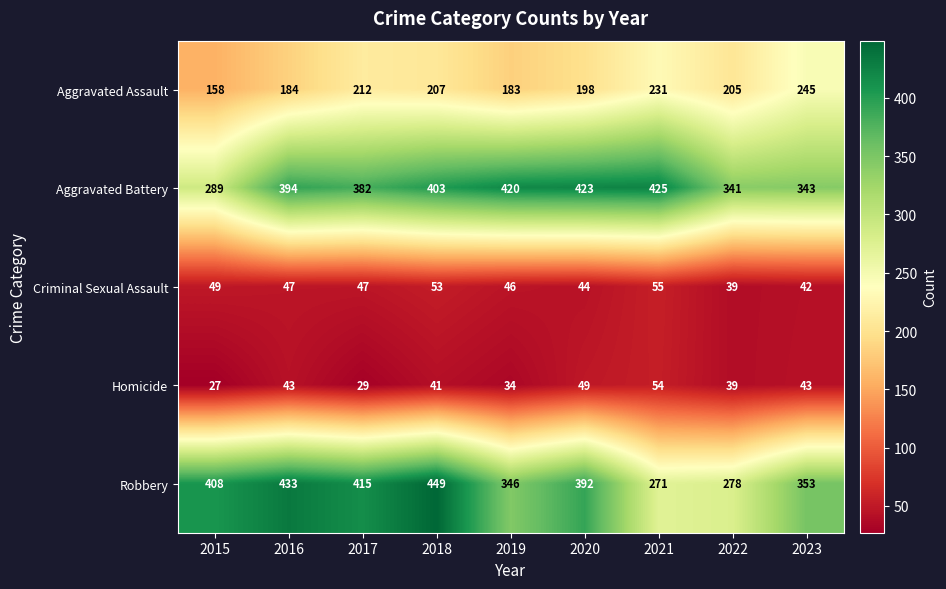

Is it true that Homicide equals 48 at 2015?

False